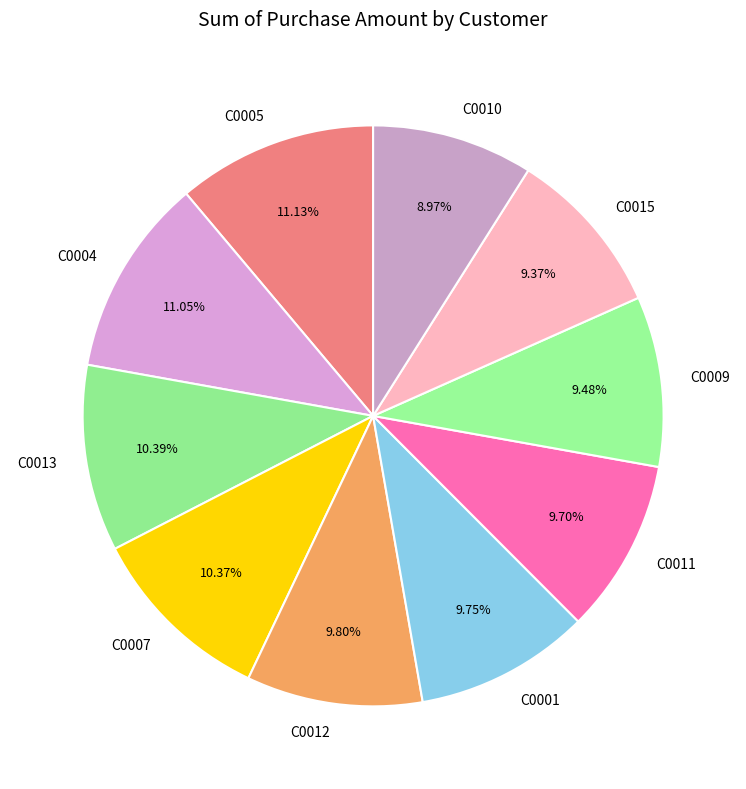

To the nearest percent, what portion does C0005 represent?

11%